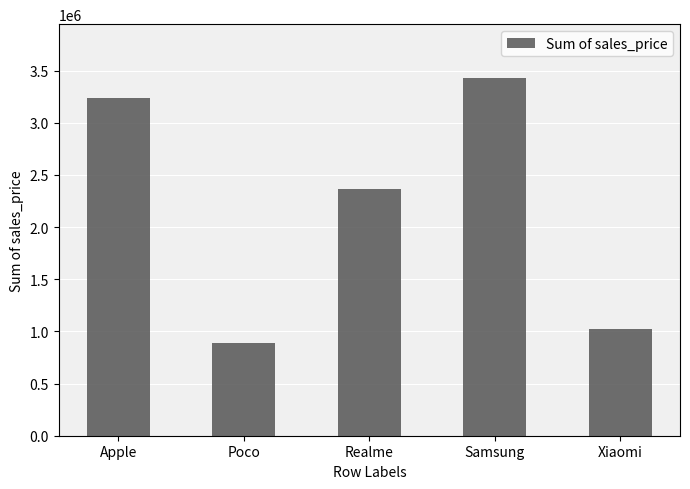

Which label corresponds to the largest value in the chart?

Samsung